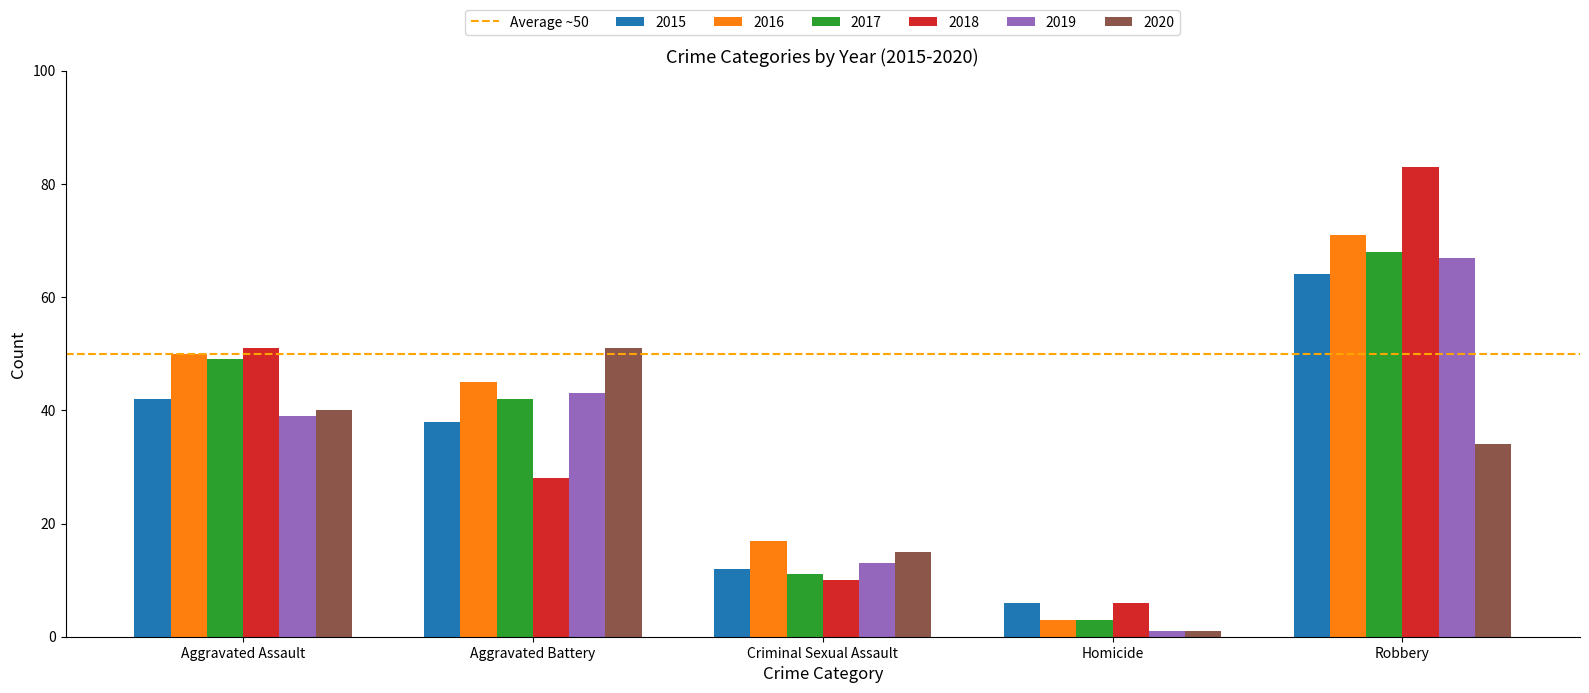

True or false: 2017 has a value of 49 at Aggravated Assault.

True